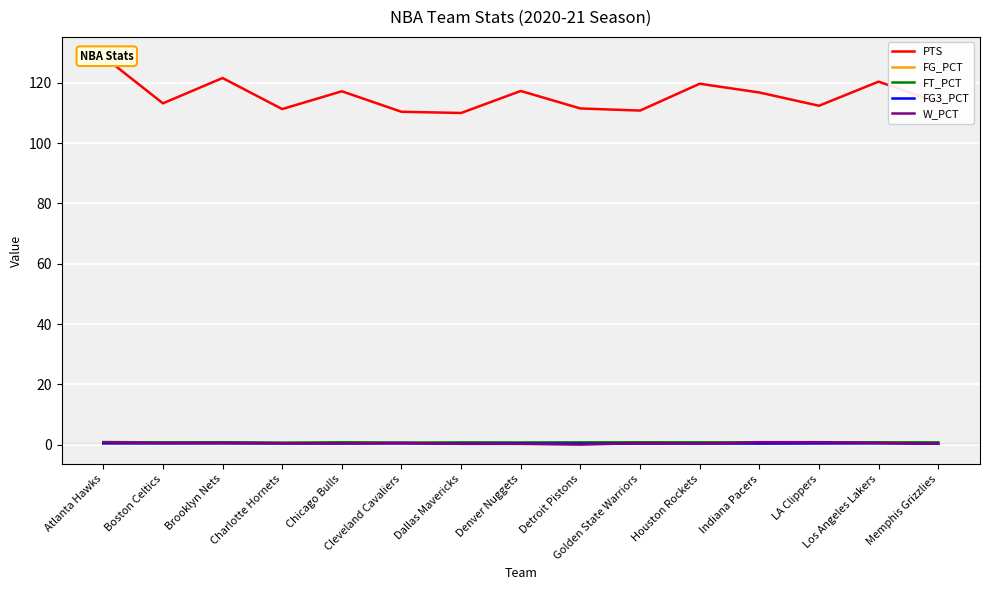

In PTS, how many points are lower than both neighbors (excluding endpoints)?

5